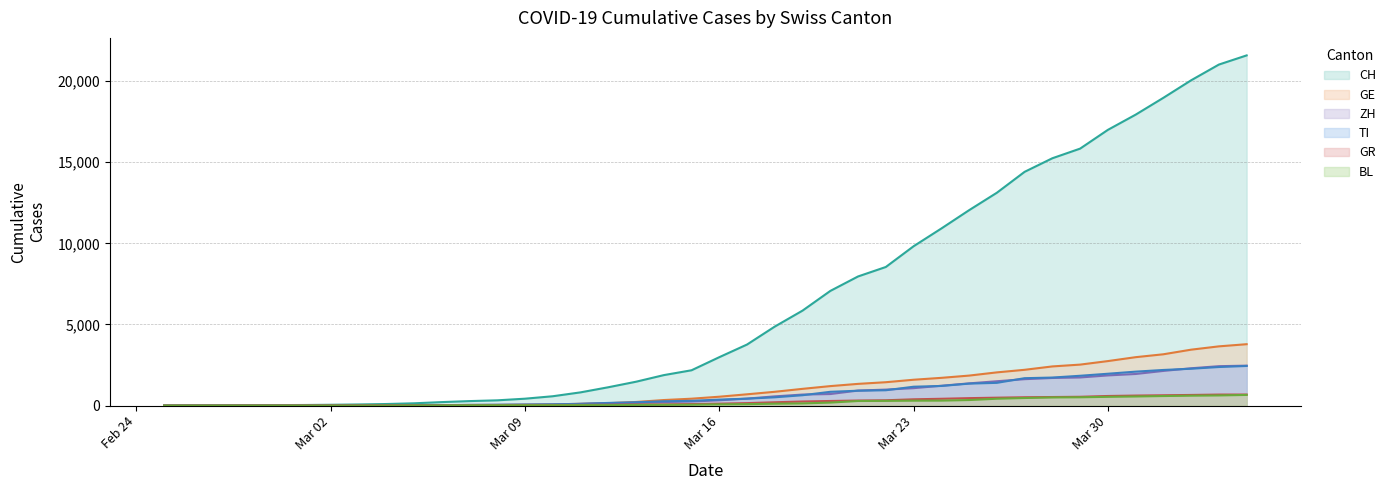

True or false: GE has more than 0 interior local peaks.

False